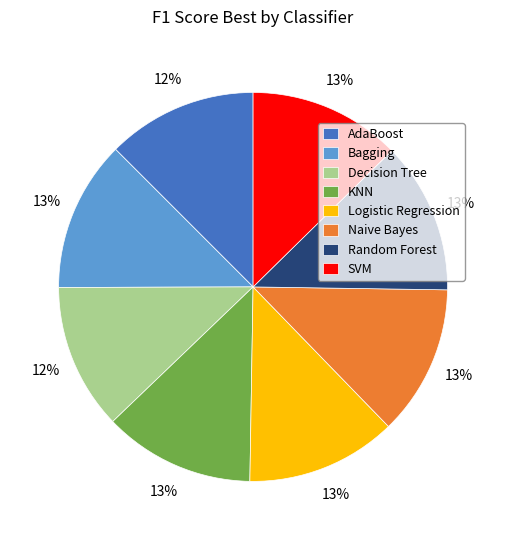

To the nearest percent, what is the difference between the largest and smallest slice percentages?

1%